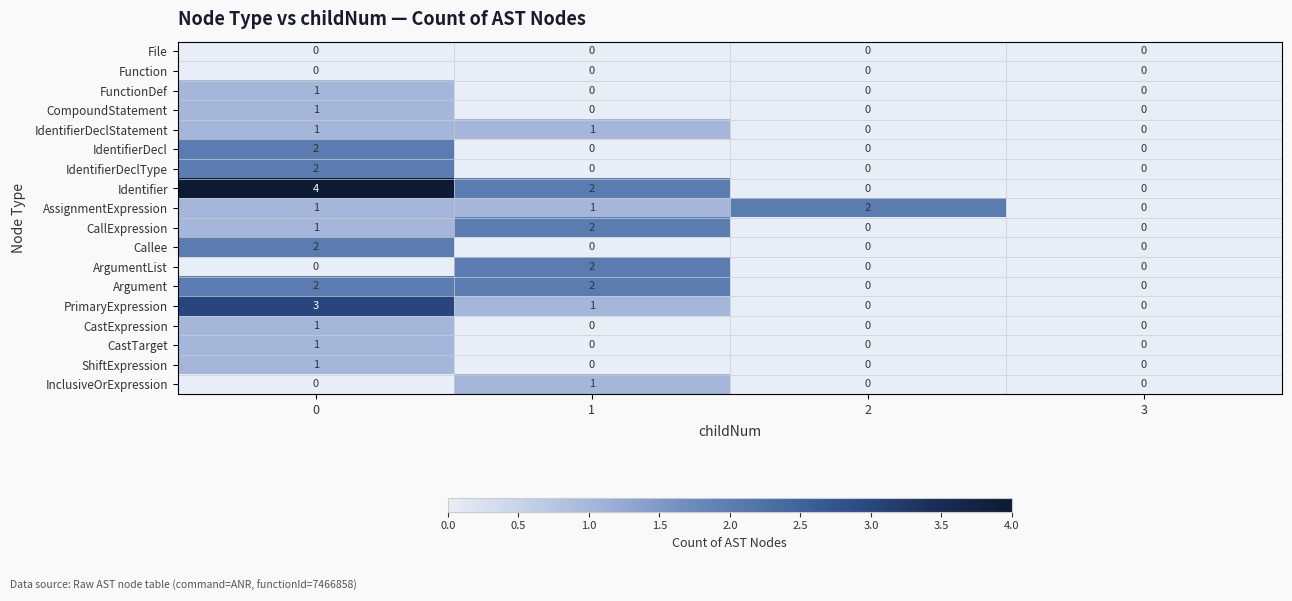

How many CastExpression values are between 0 and 1?

4